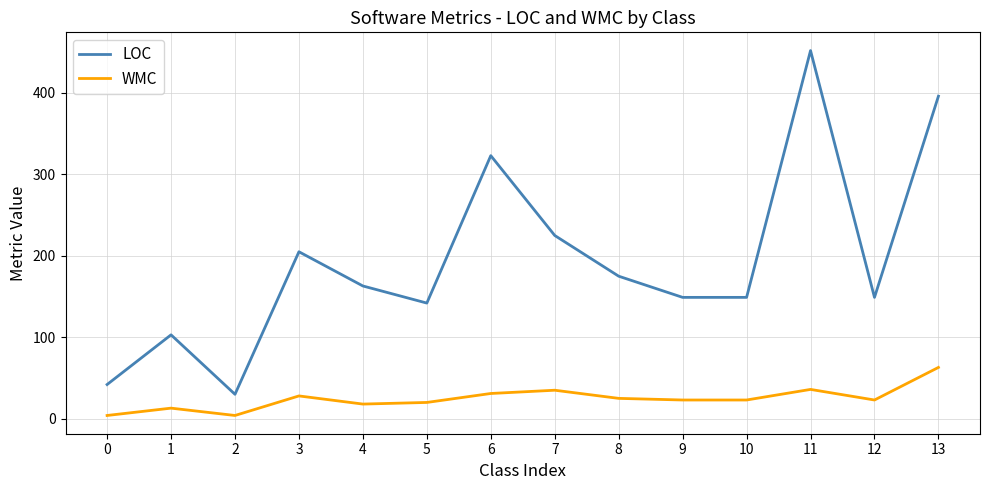

Rank the series by their average value, from lowest to highest.

WMC, LOC